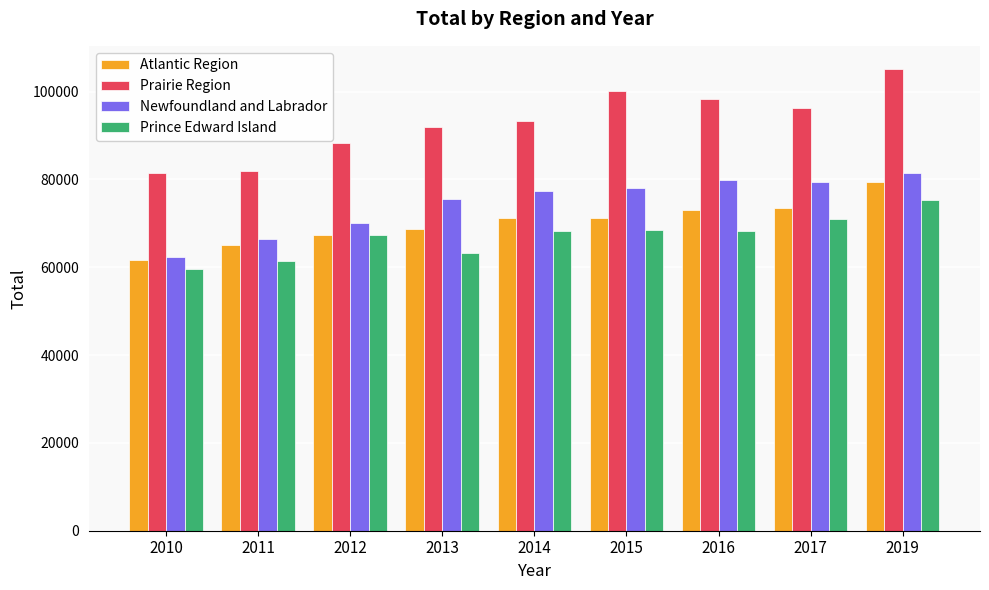

True or false: Atlantic Region has a value of 39929 at 2015.

False